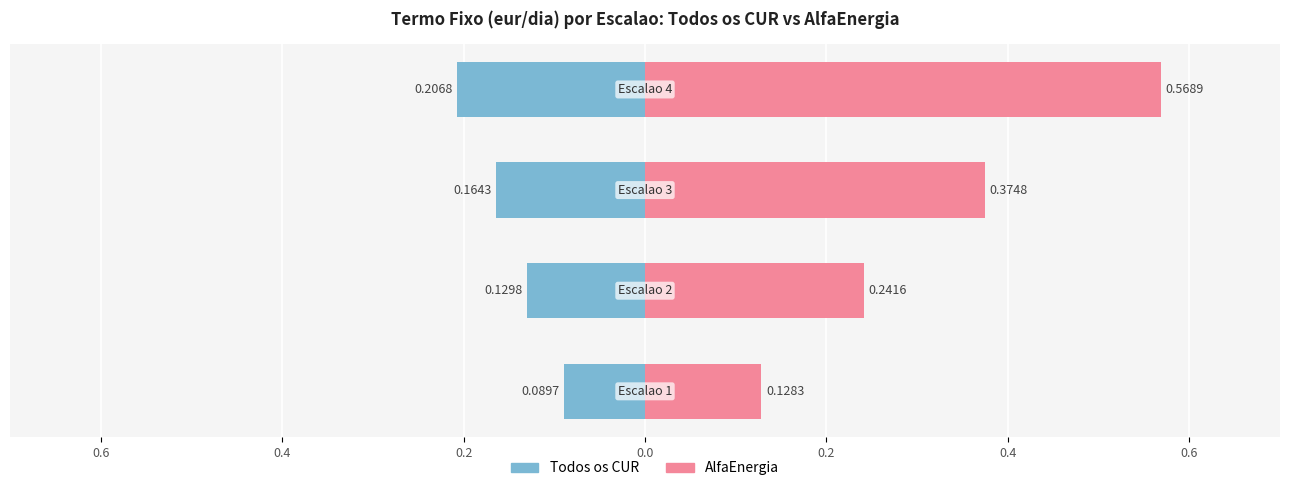

What is the value of the Todos os CUR bar at the 4th from the left?

-0.2